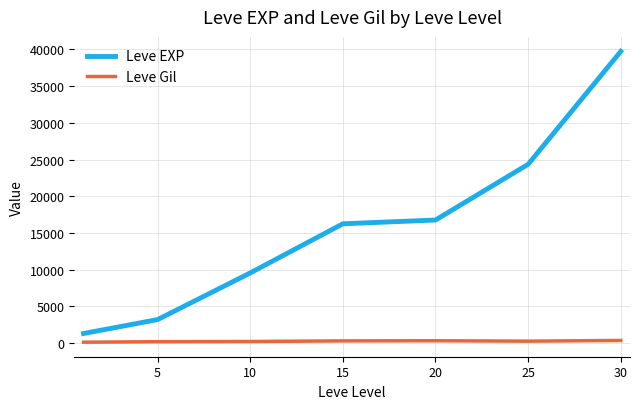

What is the highest value of the Leve EXP series?

39736.7